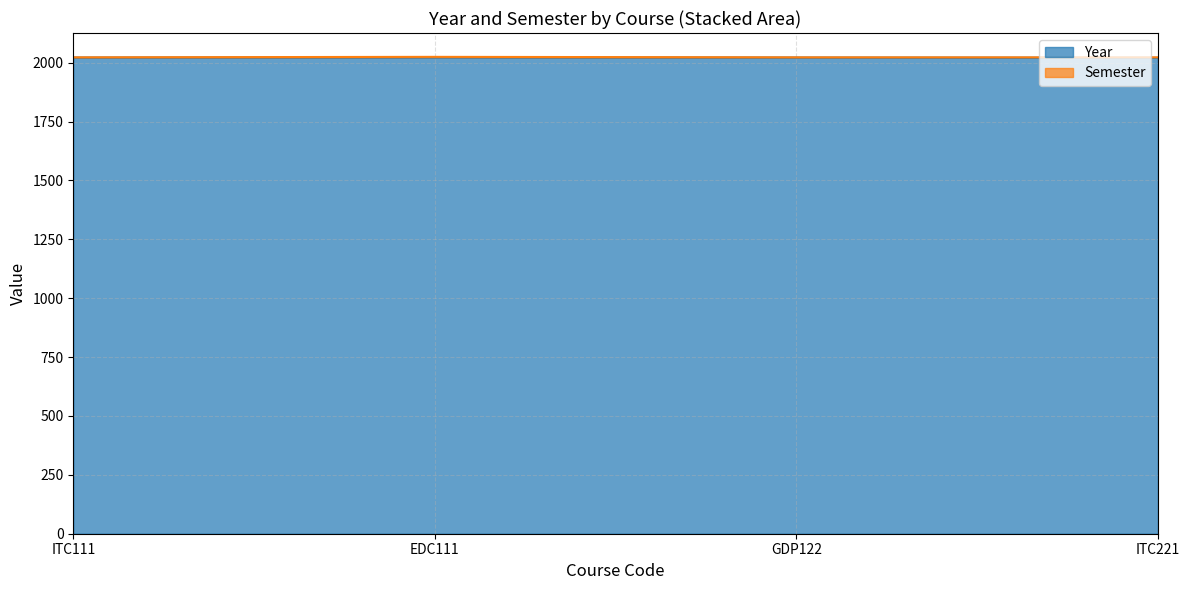

The chart shows a value of 2022 at ITC111. True or false?

True